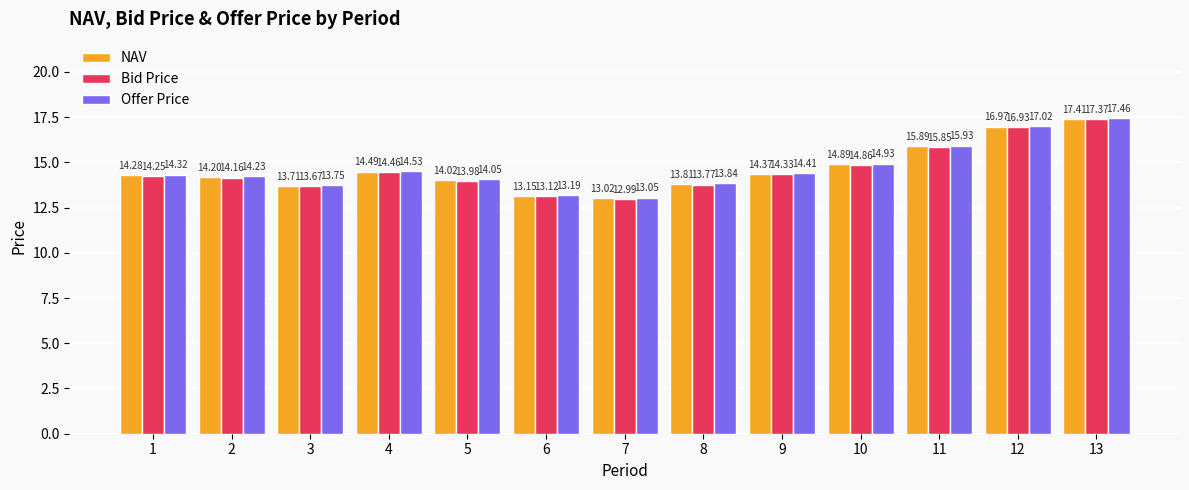

What is the maximum value for Bid Price?

17.4